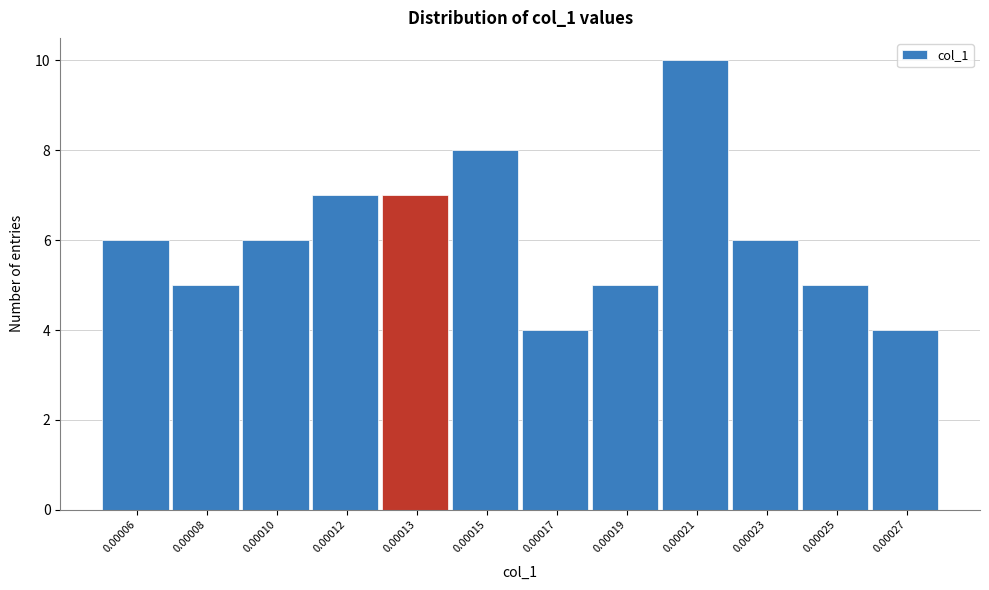

Reading left to right, what are all the values shown in this chart?

0.00006=6	0.00008=5	0.00010=6	0.00012=7	0.00013=7	0.00015=8	0.00017=4	0.00019=5	0.00021=10	0.00023=6	0.00025=5	0.00027=4